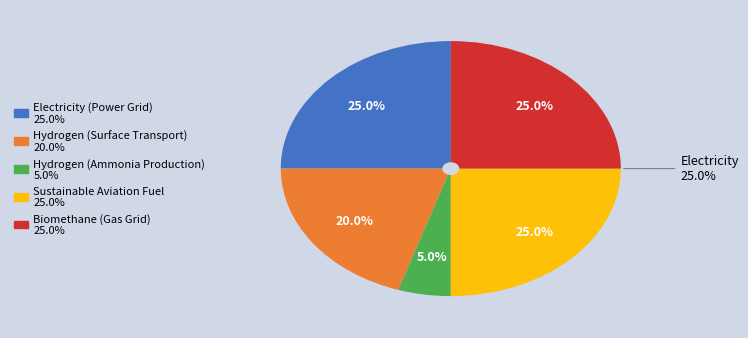

How many segments does this pie chart have?

5